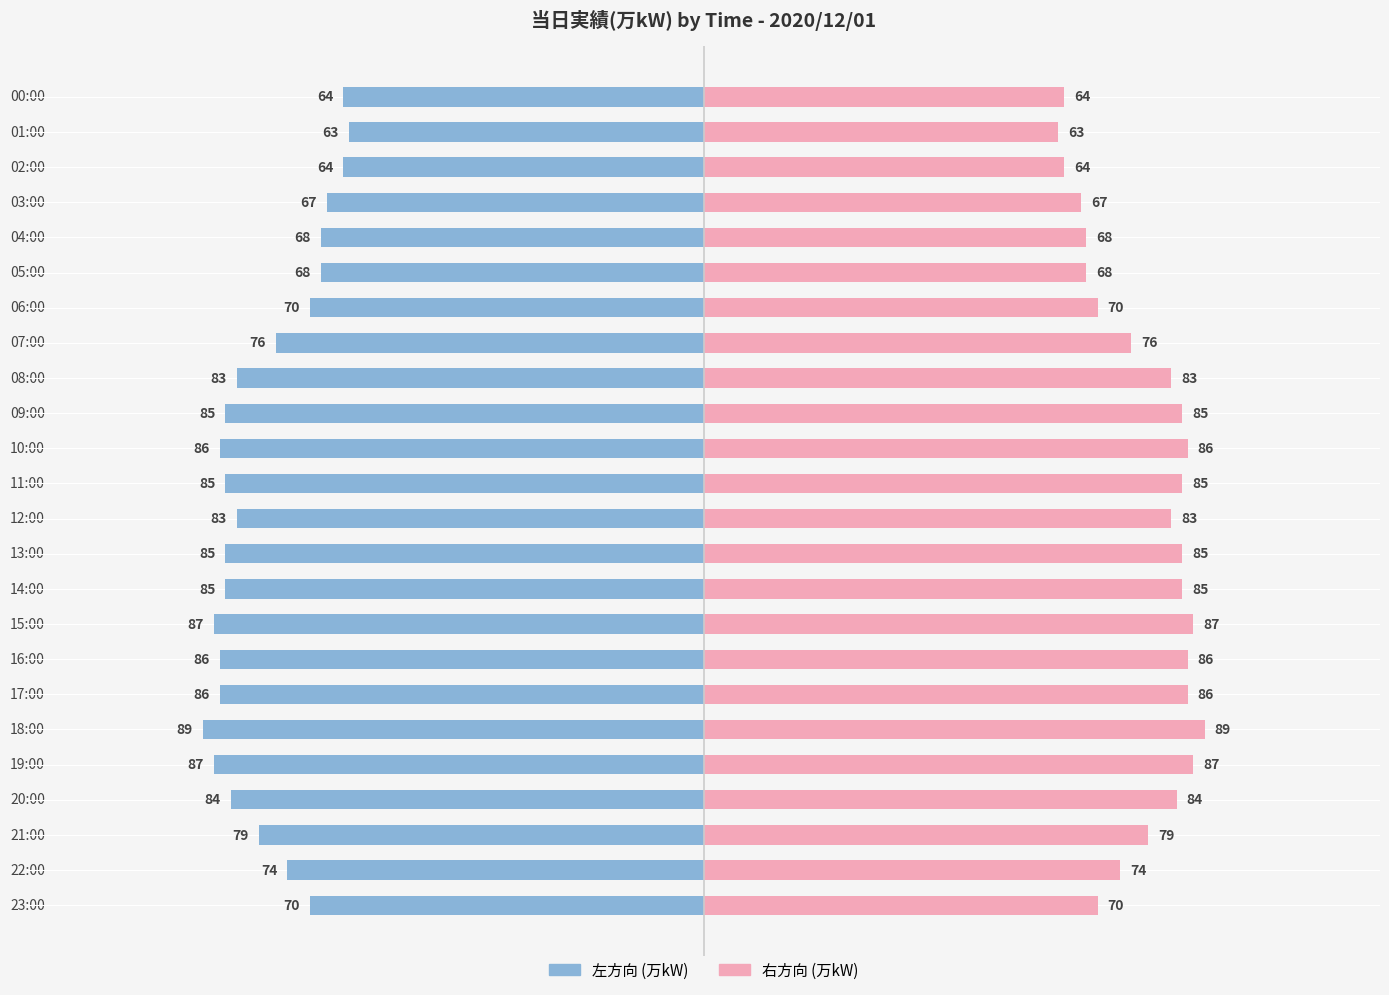

List the series in order of their peak value, lowest first.

左 (当日実績), 右 (当日実績)